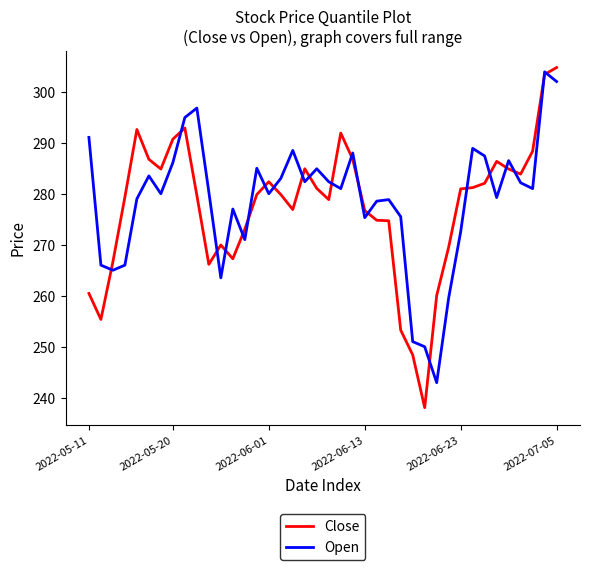

What is the minimum value shown in the chart?

238.1